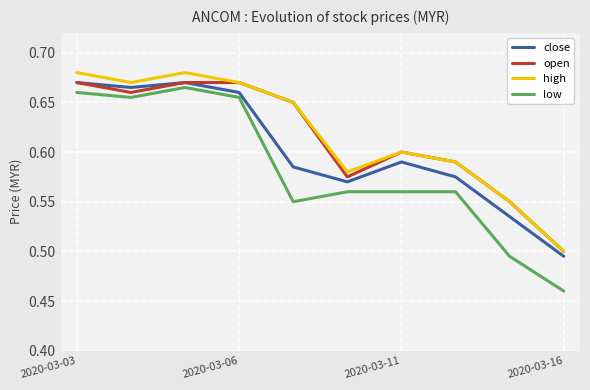

In high, how many points are higher than both neighbors (excluding endpoints)?

2